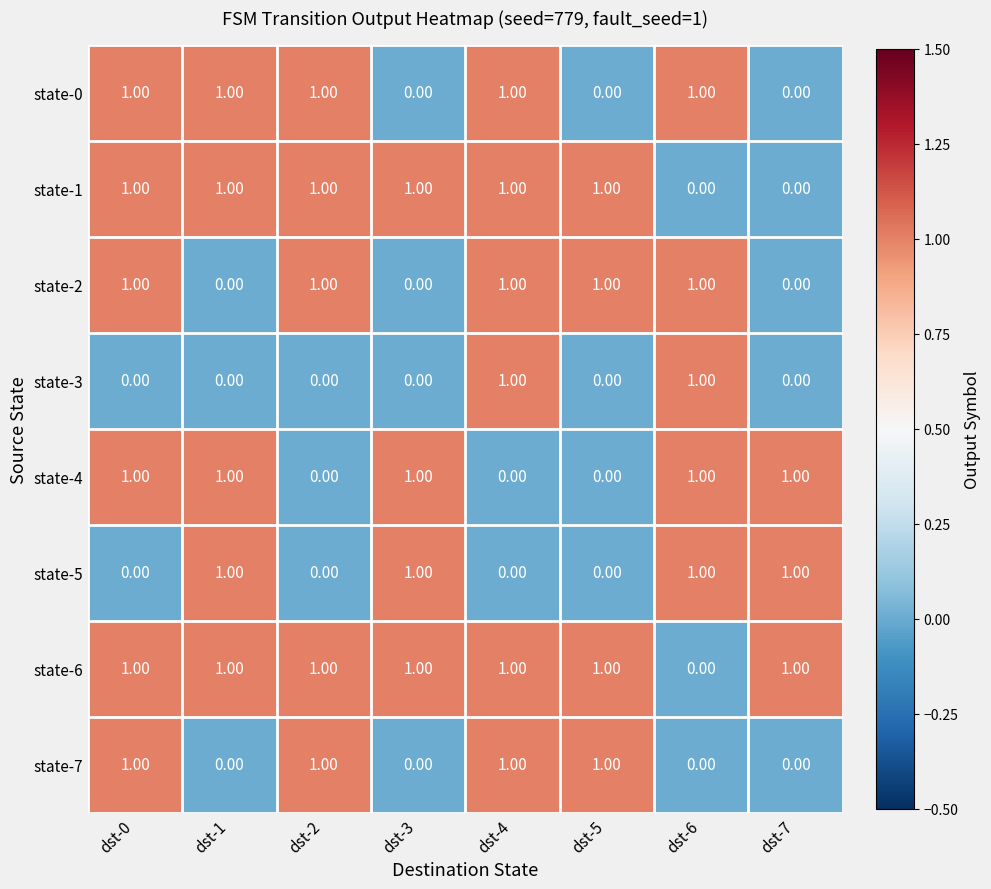

Between dst-1 and dst-3, which series saw the biggest shift?

state-0